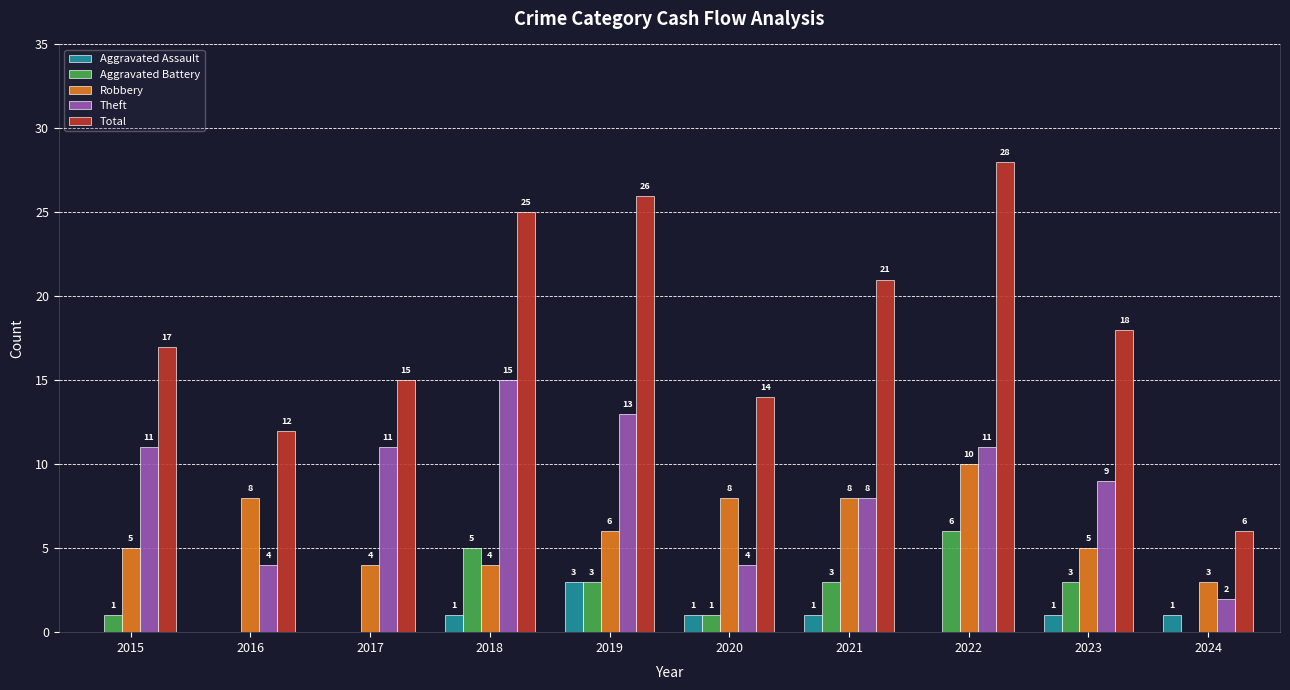

Where is Total nearest to the value 17?

2015